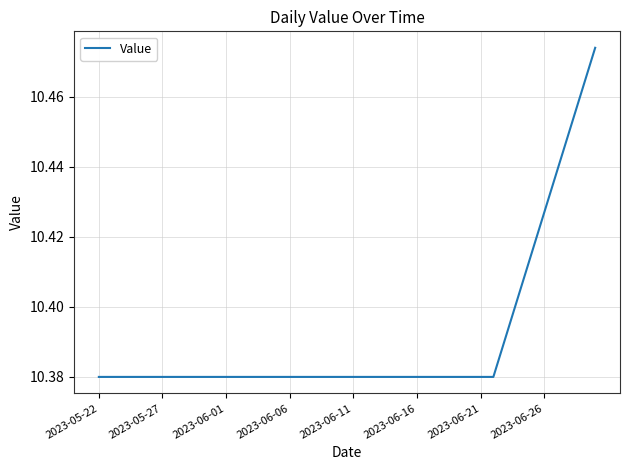

Does the chart display data point markers on the line(s)?

No